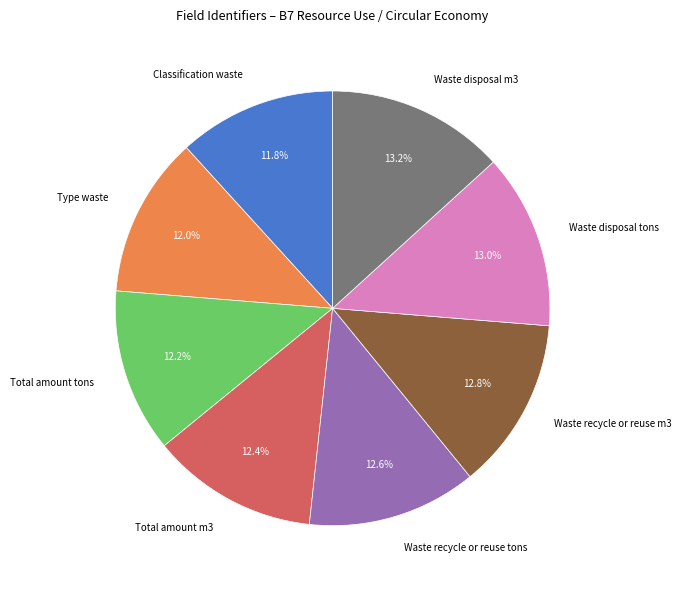

To the nearest percent, what is the combined percentage of Total amount tons and Waste disposal m3?

25%